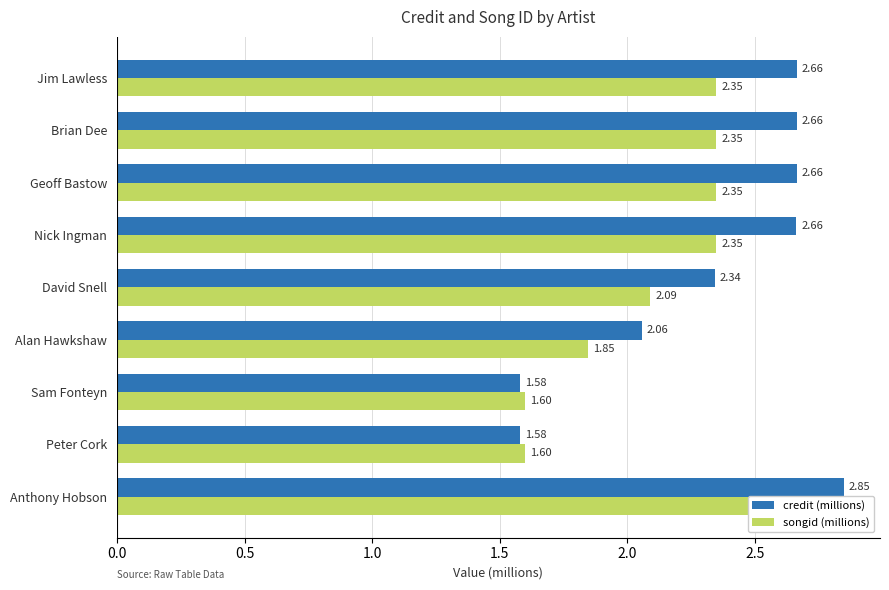

Rank the series at Peter Cork from lowest to highest value.

credit (millions), songid (millions)